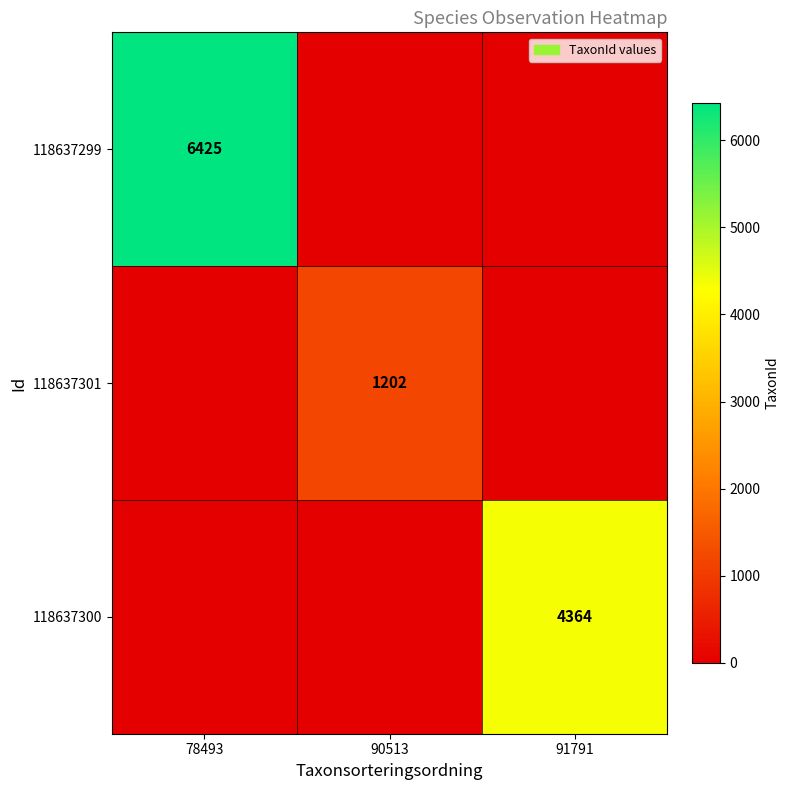

The 118637299 series shows 6425 at 78493. True or false?

True